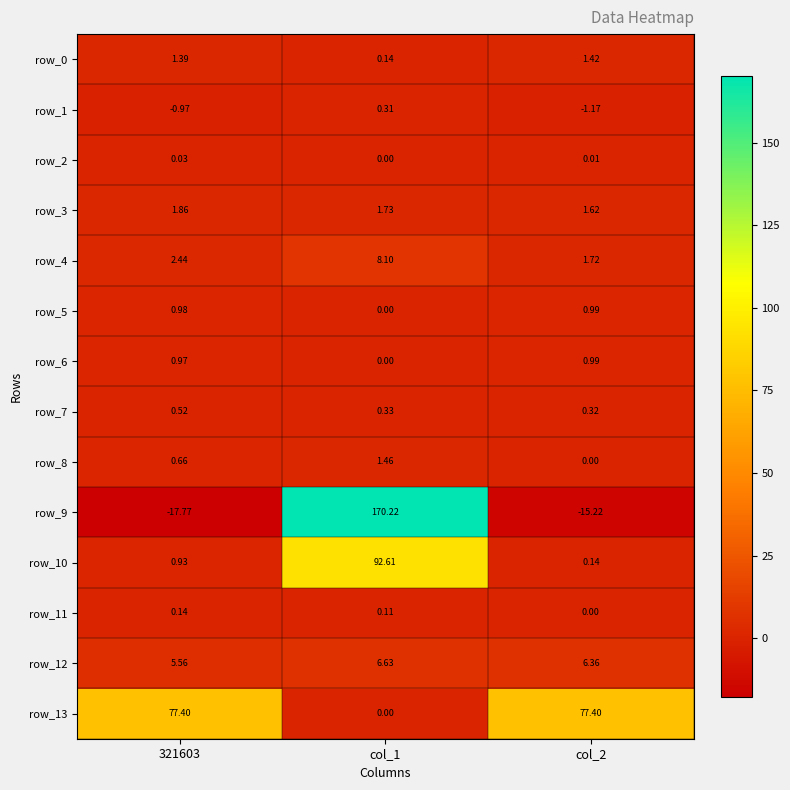

Which category has the lowest value in the row_3 series?

col_2